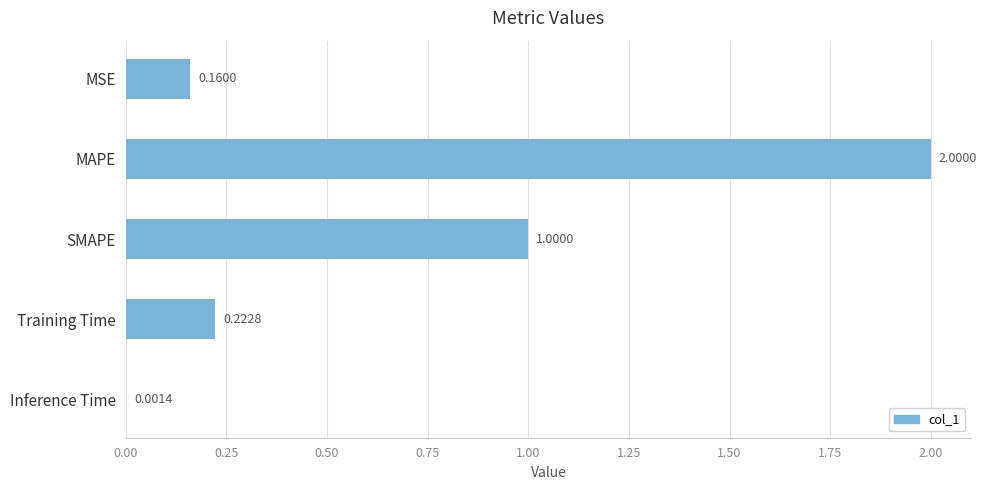

What is the sum of all values?

3.4